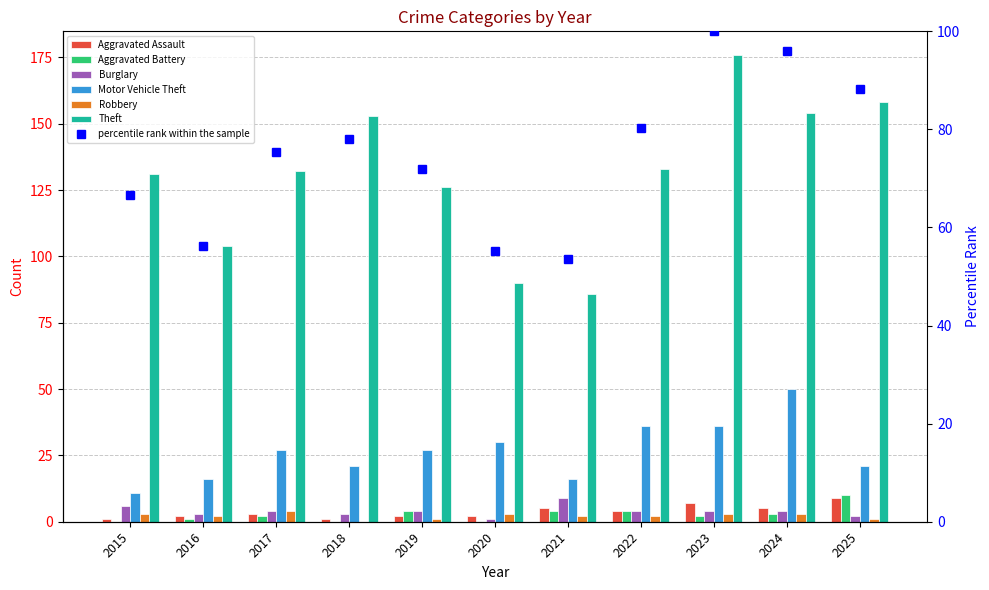

What is the maximum value shown in the chart?

176